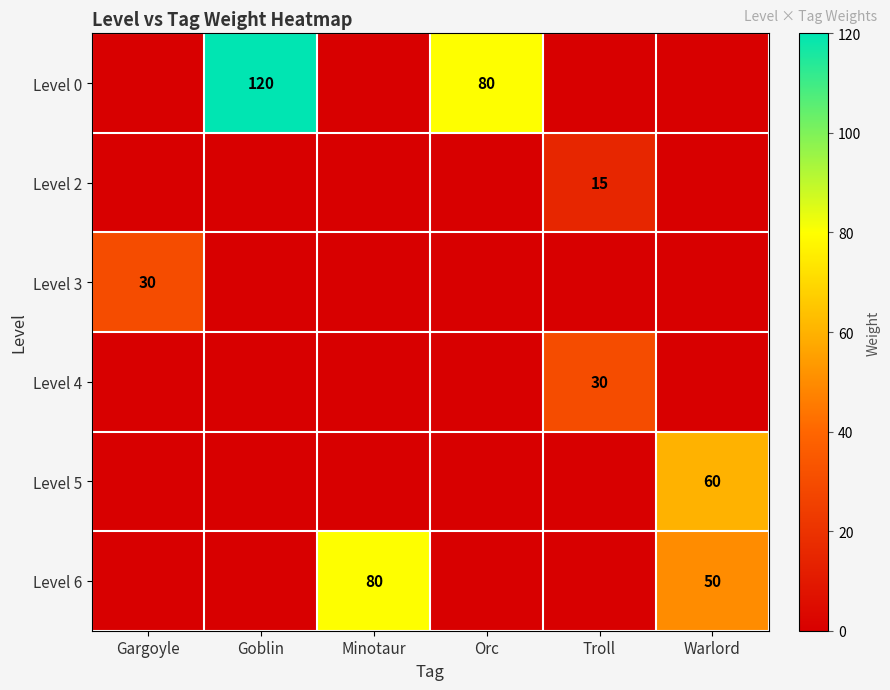

Is it true that Level 6 equals 137 at Minotaur?

False